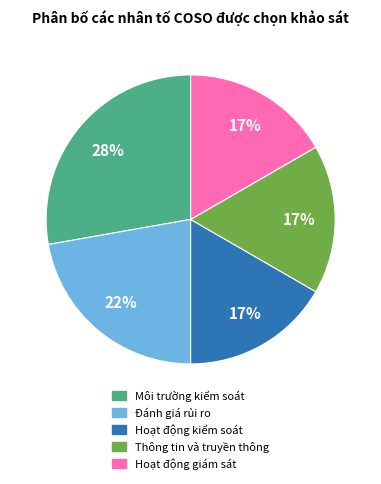

To the nearest percent, what portion does Hoạt động kiểm soát represent?

17%